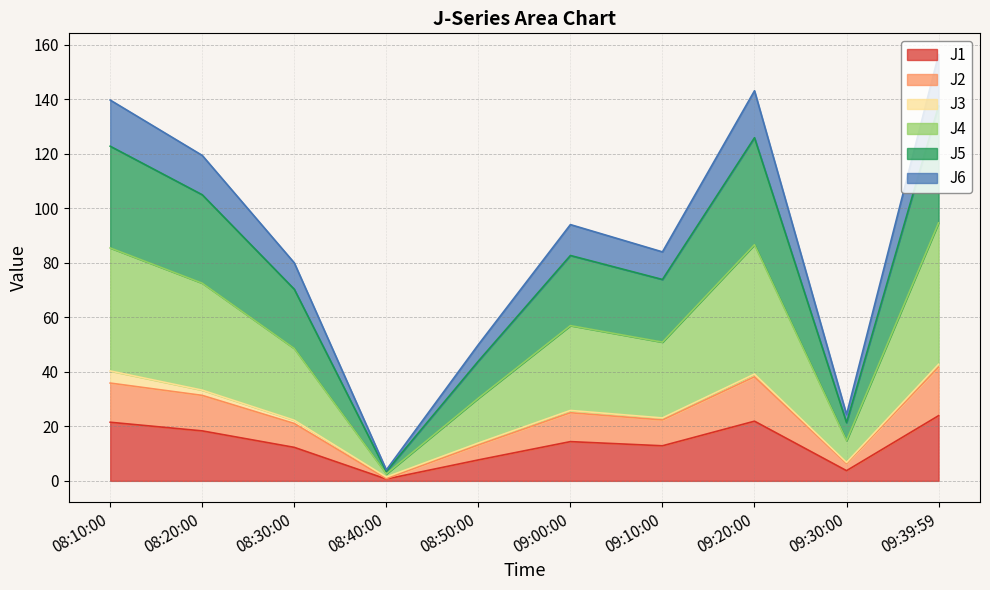

At which category does J6 reach its first local valley?

08:40:00